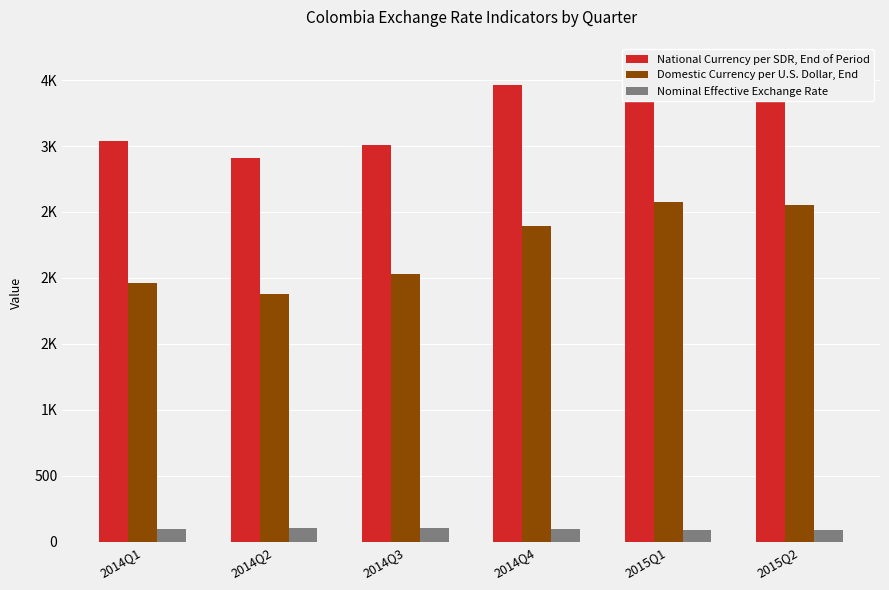

Reading left to right, what are all the values shown in this chart?

National Currency per SDR, End of Period: 3037.7	2908.1	3007.4	3466.2	3553.6	3595.0
Domestic Currency per U.S. Dollar, End: 1965.3	1881.2	2028.5	2392.5	2576.1	2556.2
Nominal Effective Exchange Rate: 99.0	103.3	104.6	95.0	86.7	86.6